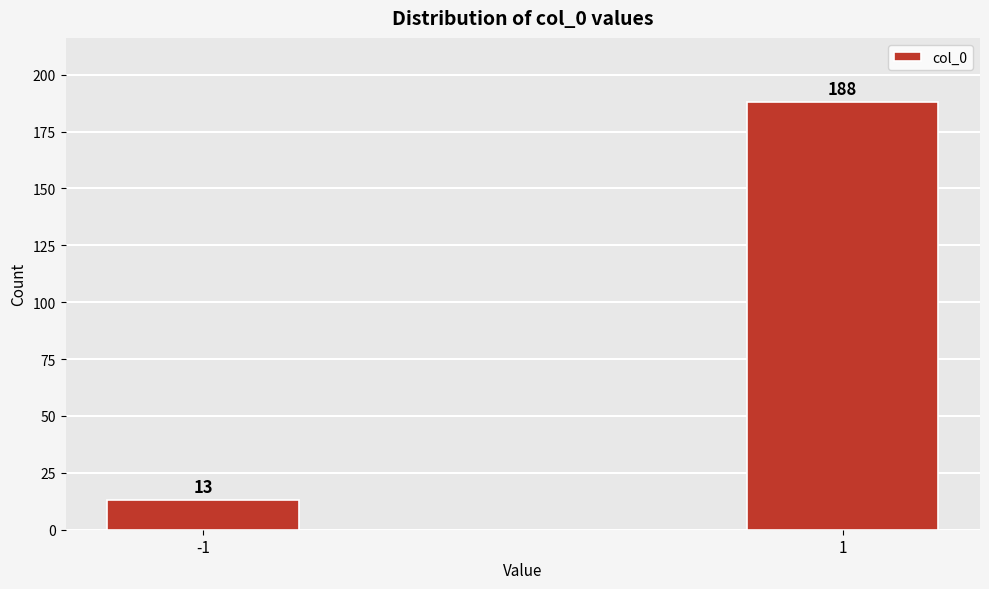

Reading left to right, list all the values displayed in this chart.

13	188